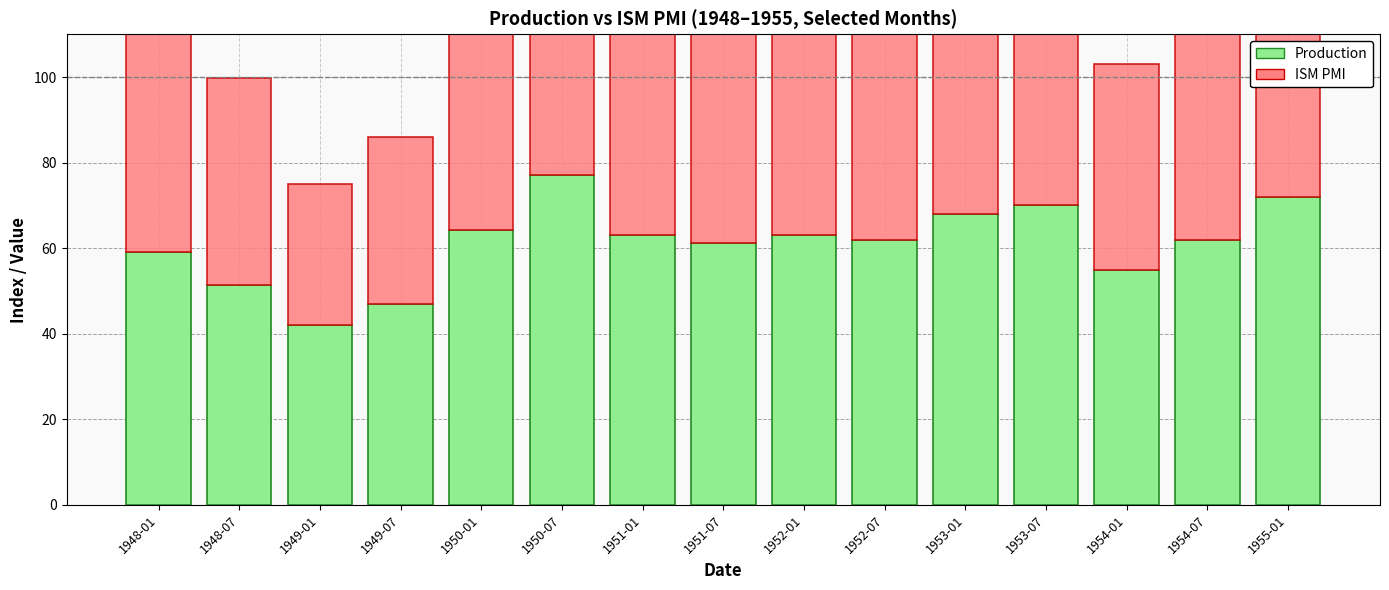

Where does the Production series first go above 62?

1950-01